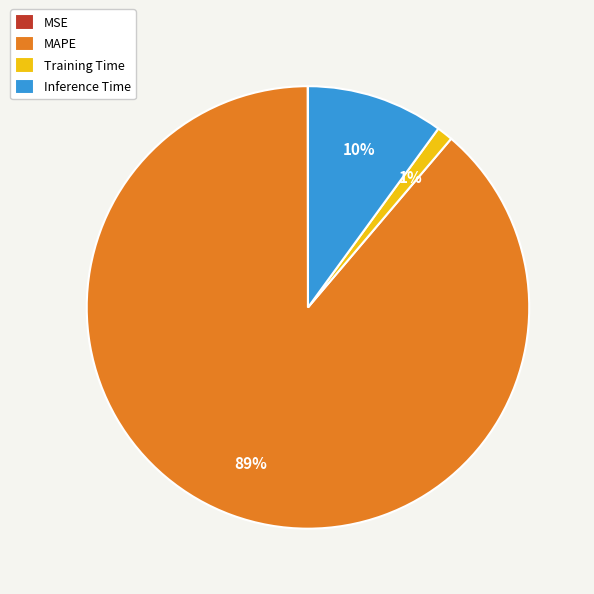

To the nearest percent, what is the combined percentage of Training Time and Inference Time?

11%